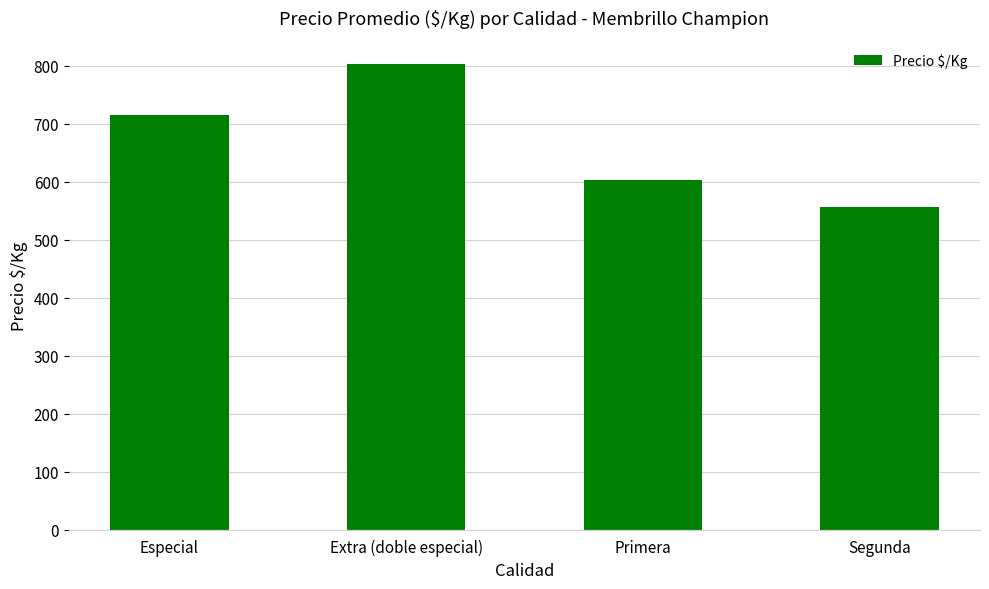

What value does the data have at Segunda?

556.0